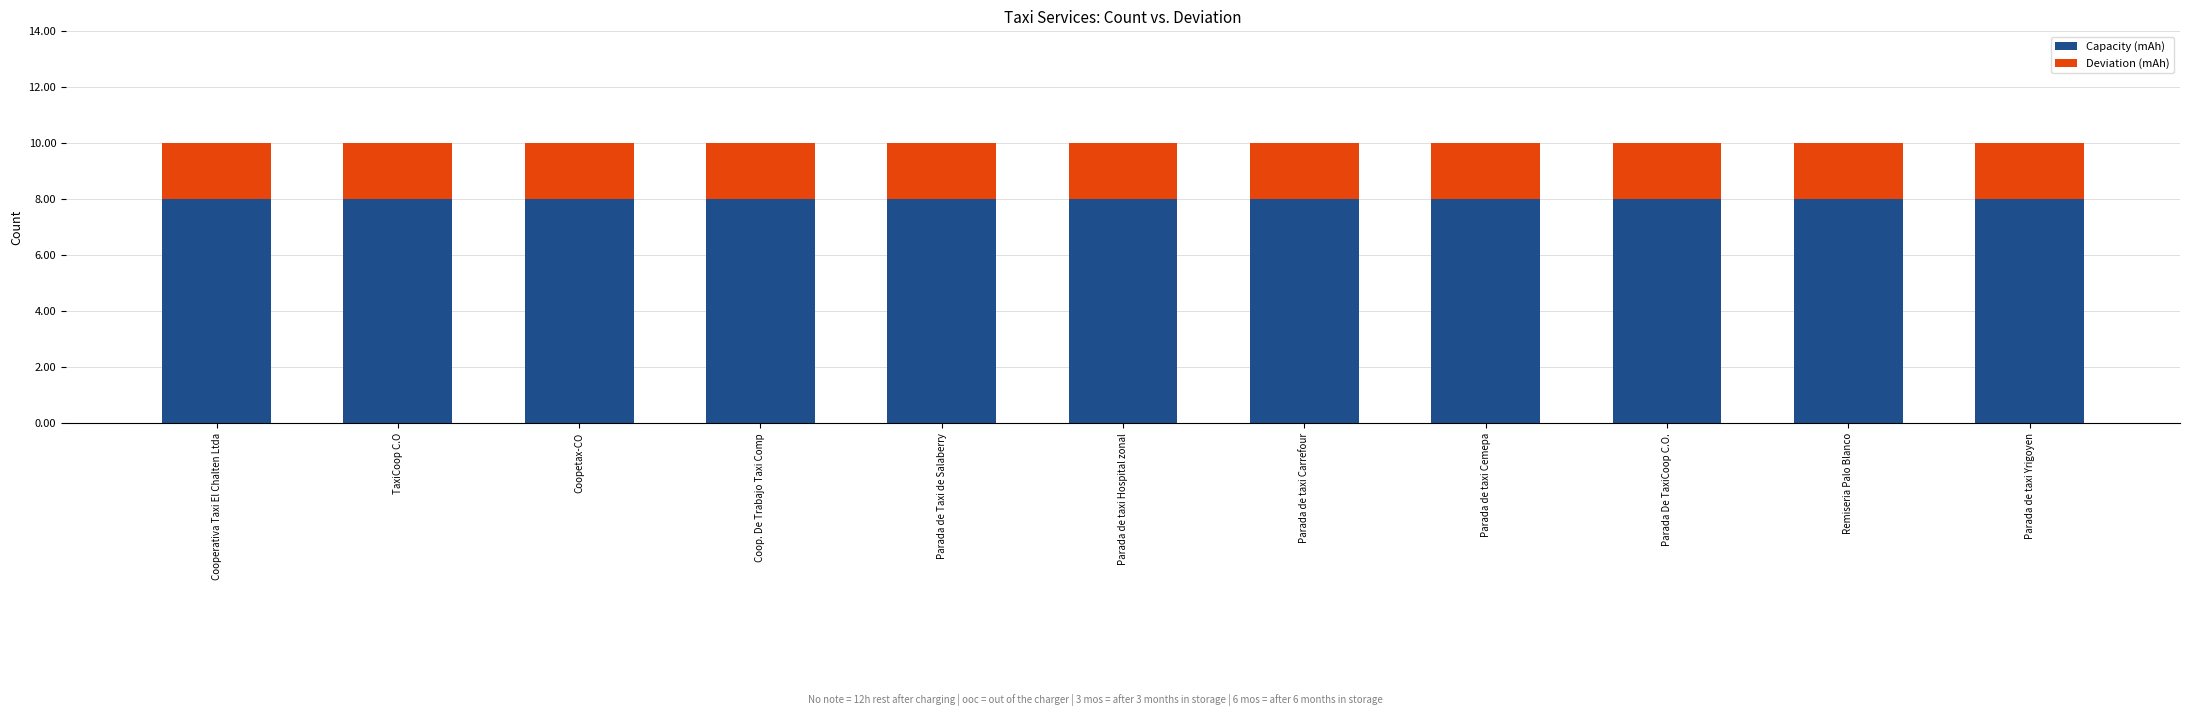

True or false: Capacity (mAh) has a value of 8 at Cooperativa Taxi El Chalten Ltda.

True